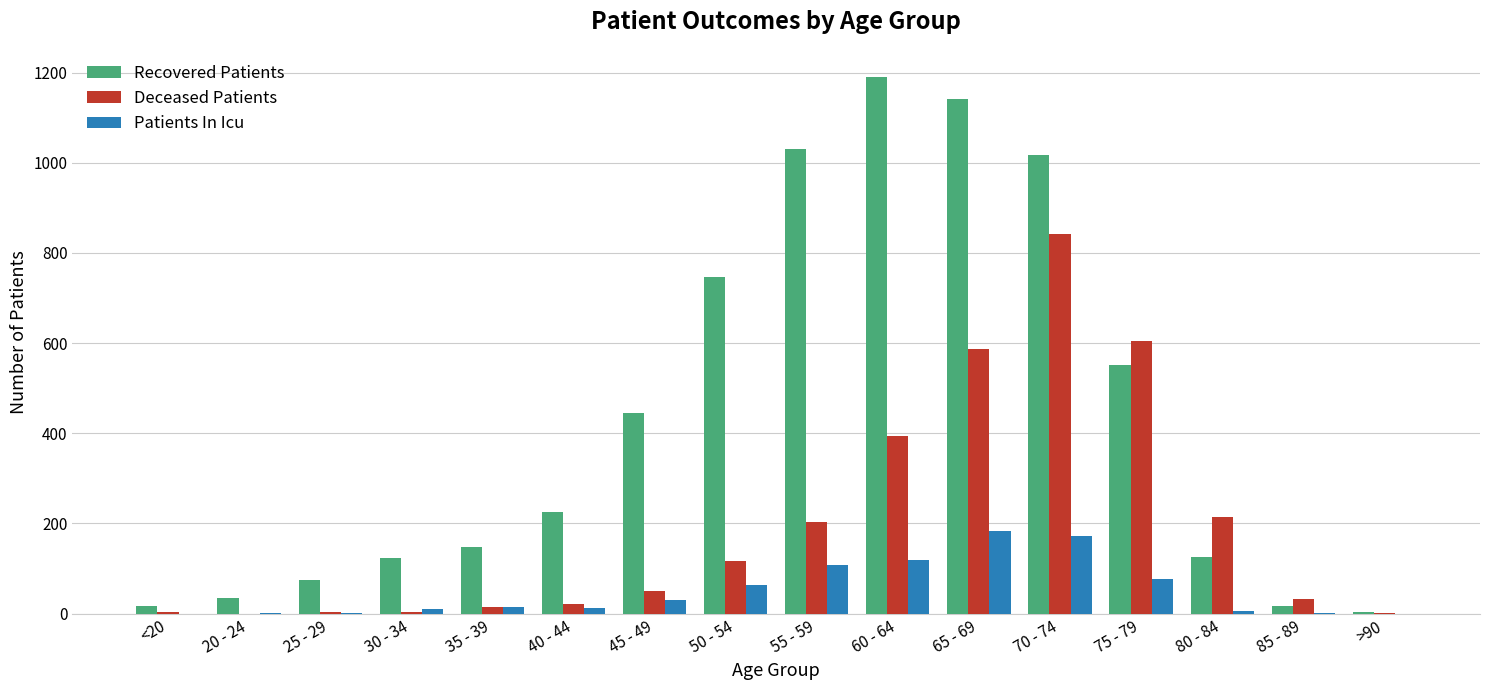

The Recovered Patients series shows 180 at 75 - 79. True or false?

False